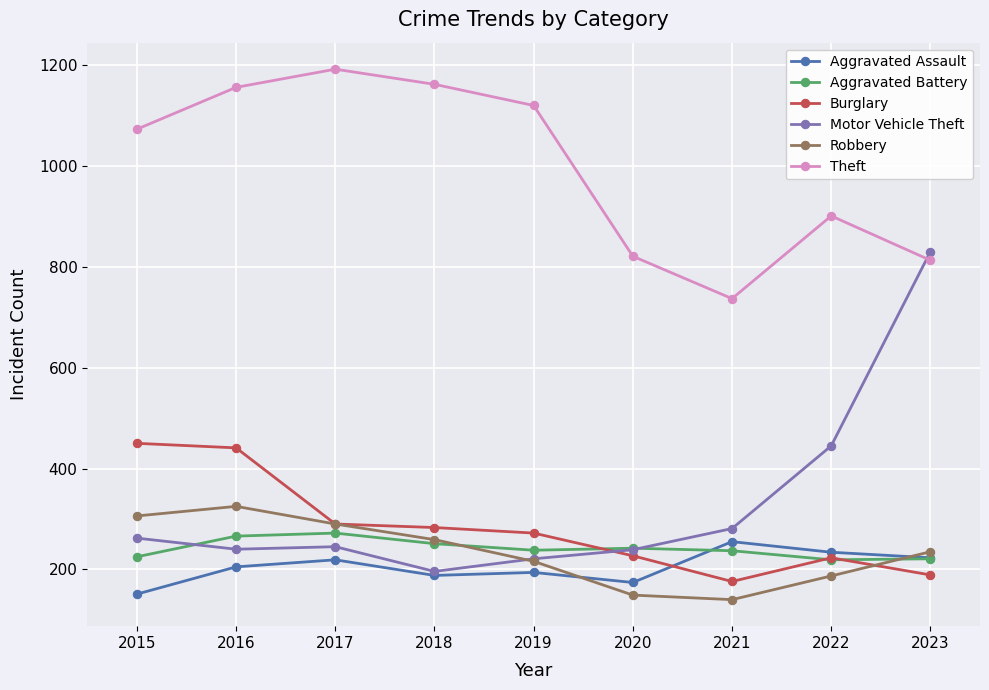

What is the value of the Aggravated Assault point at the 4th from the left?

188